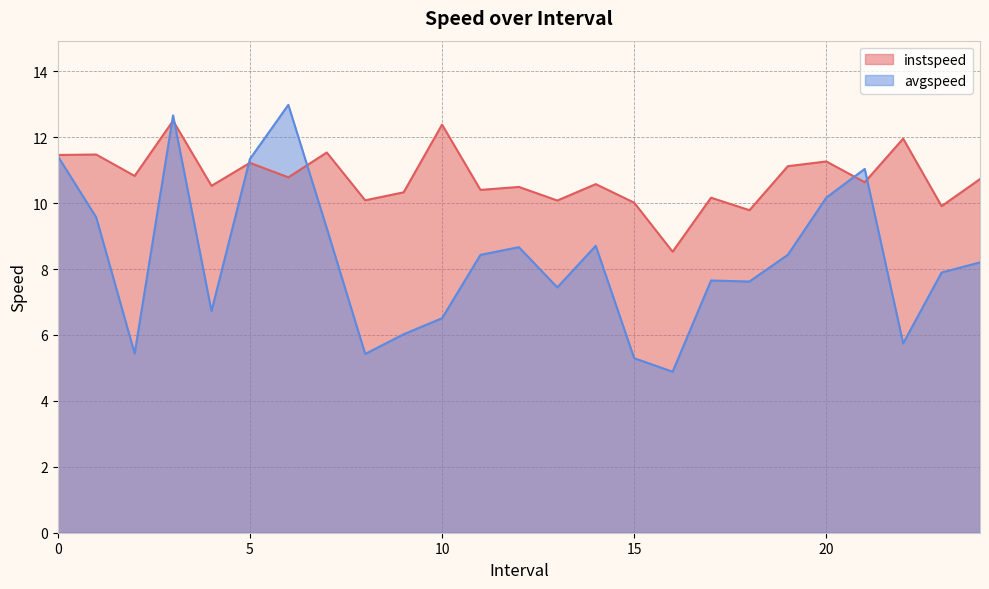

The value of instspeed at 22.0 is 18.4. True or false?

False